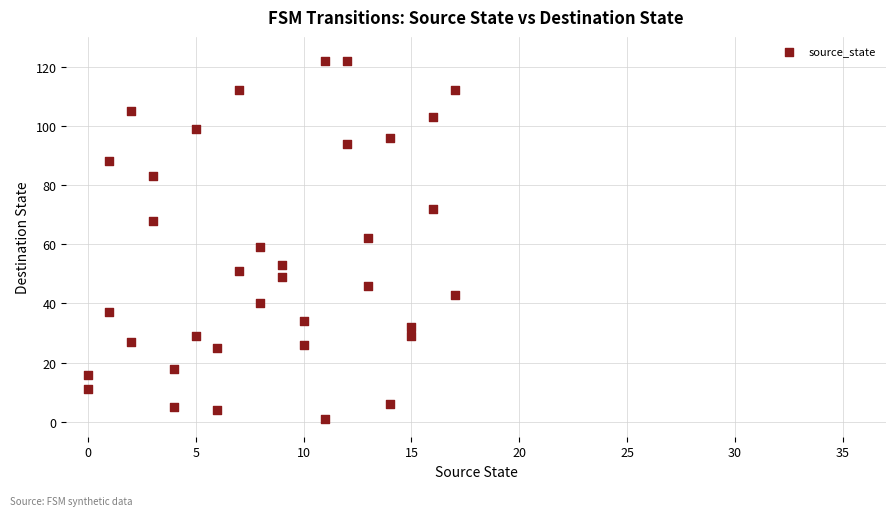

What is the range of Y values (max minus min)?

121